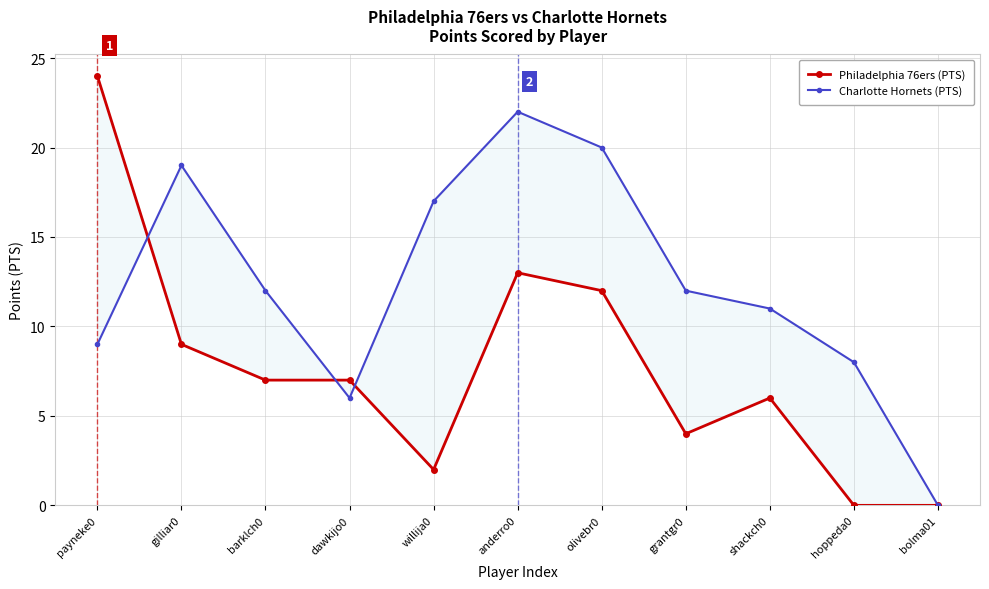

Between which two adjacent categories do Charlotte Hornets (PTS) and Philadelphia 76ers (PTS) first intersect?

payneke0 and gilliar0